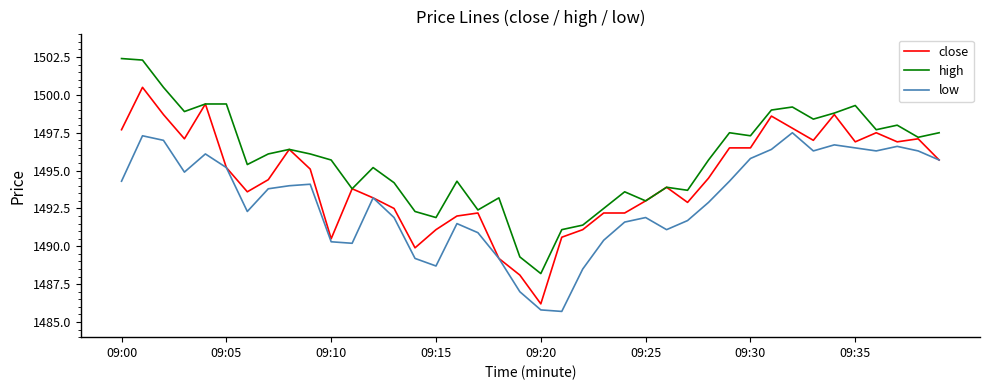

Rank the series by their average value, from highest to lowest.

high, close, low